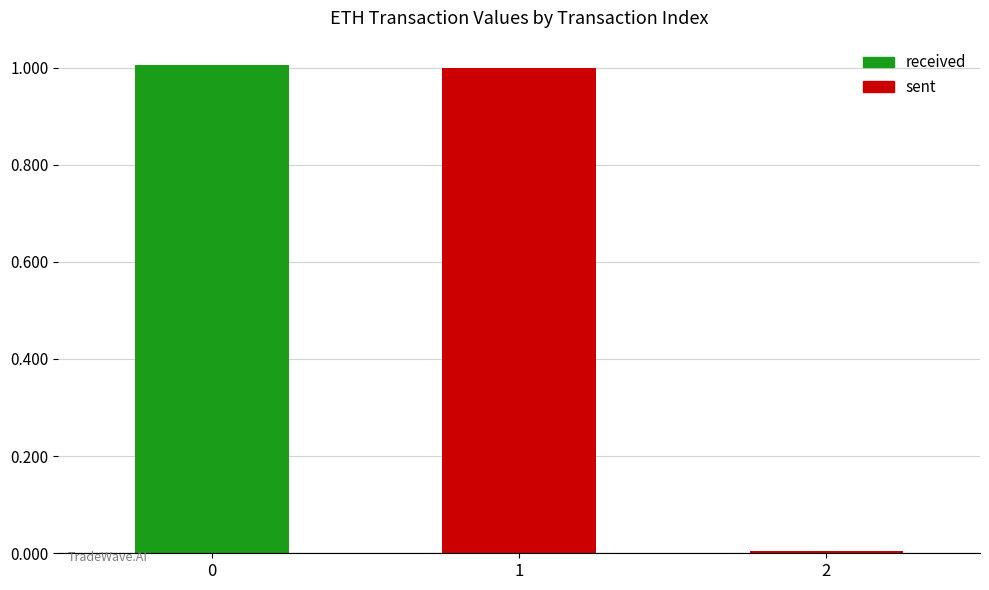

What is the difference between the maximum and minimum values?

1.0